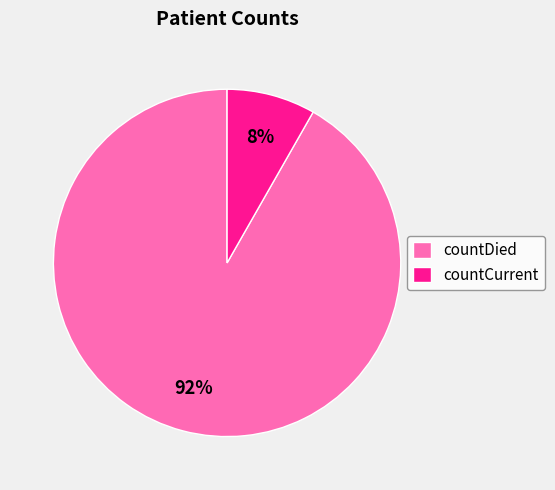

Is countCurrent the majority of the pie?

No